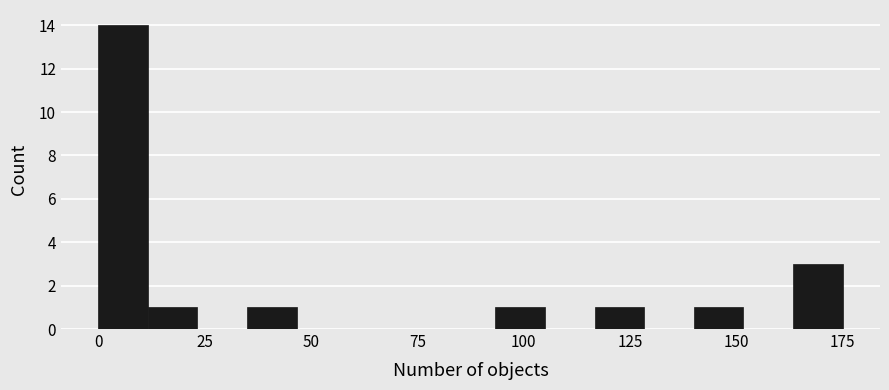

Read against the x-axis, roughly where is the centre of the tallest bar?

5